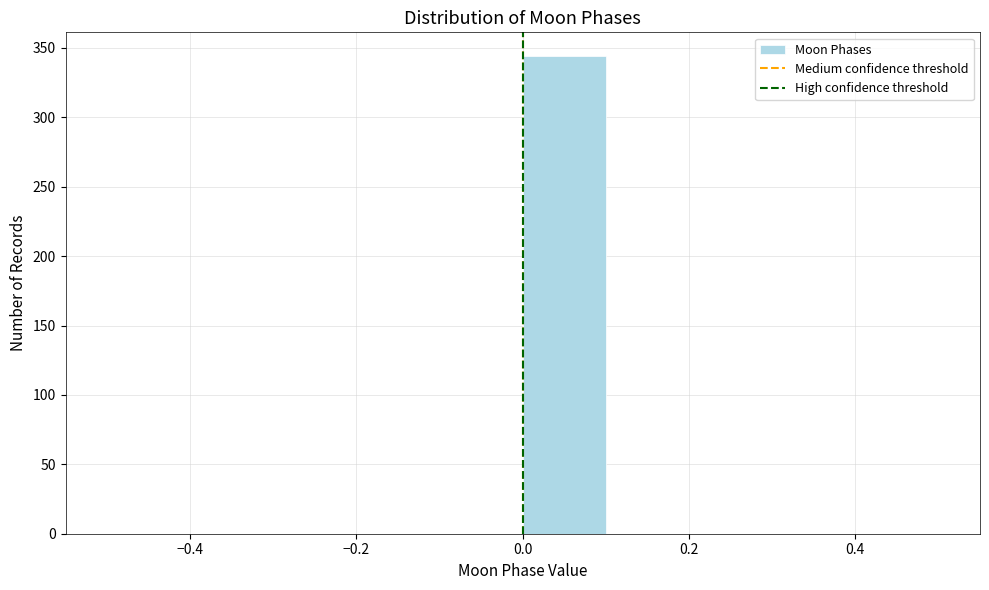

Which range on the x-axis has the tallest bar?

0.0 to 0.1